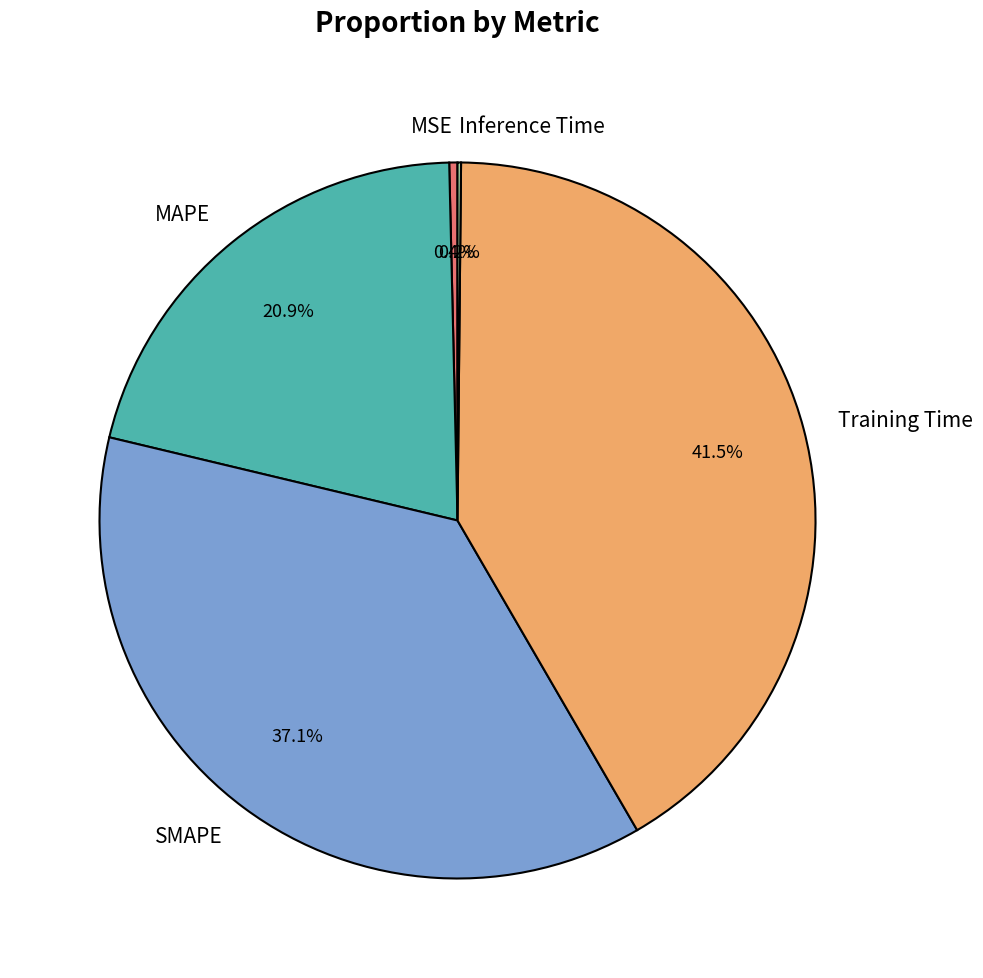

Is there a majority slice in this chart?

No